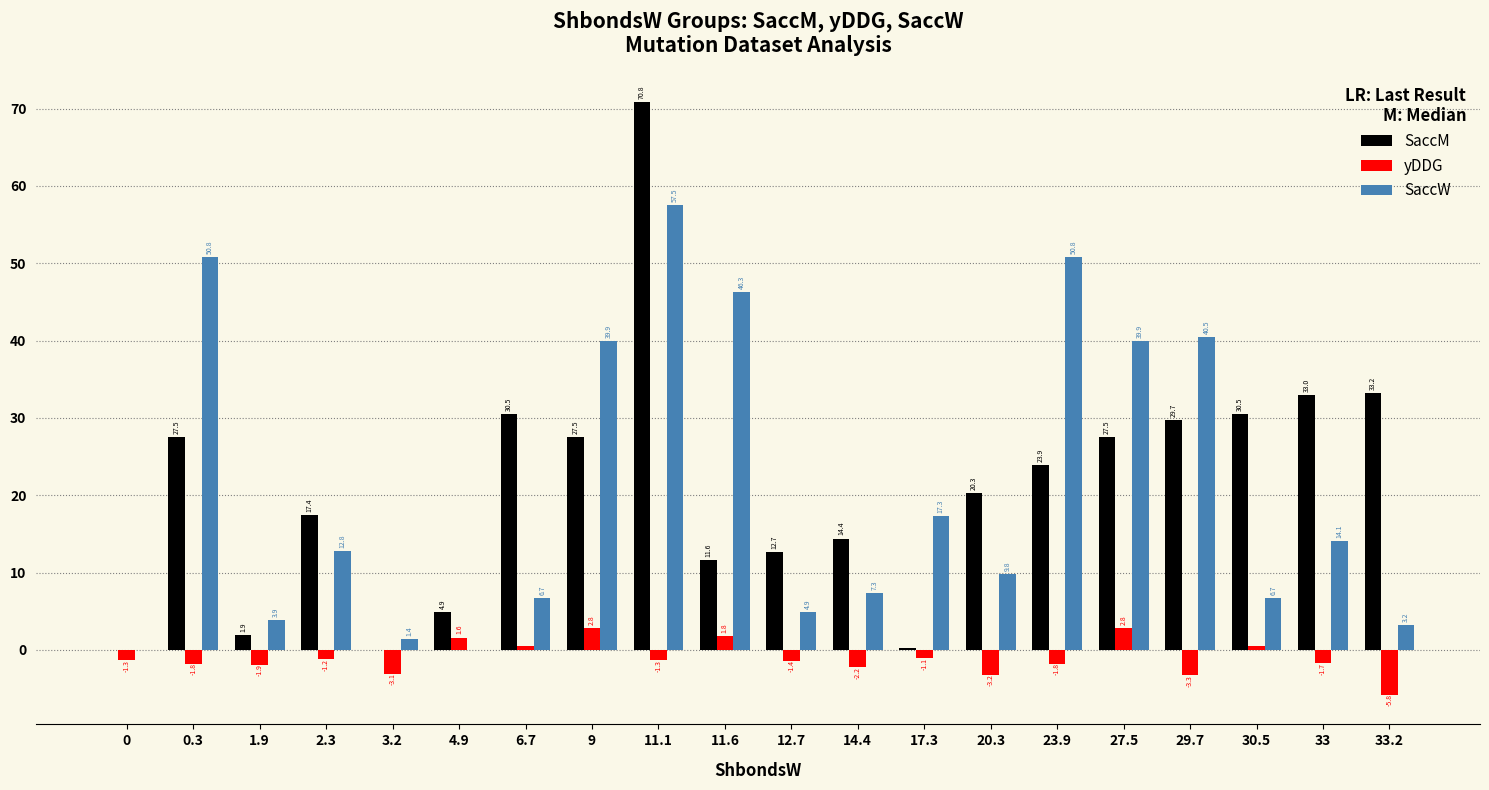

The SaccW series shows 0.0 at 4.9. True or false?

True